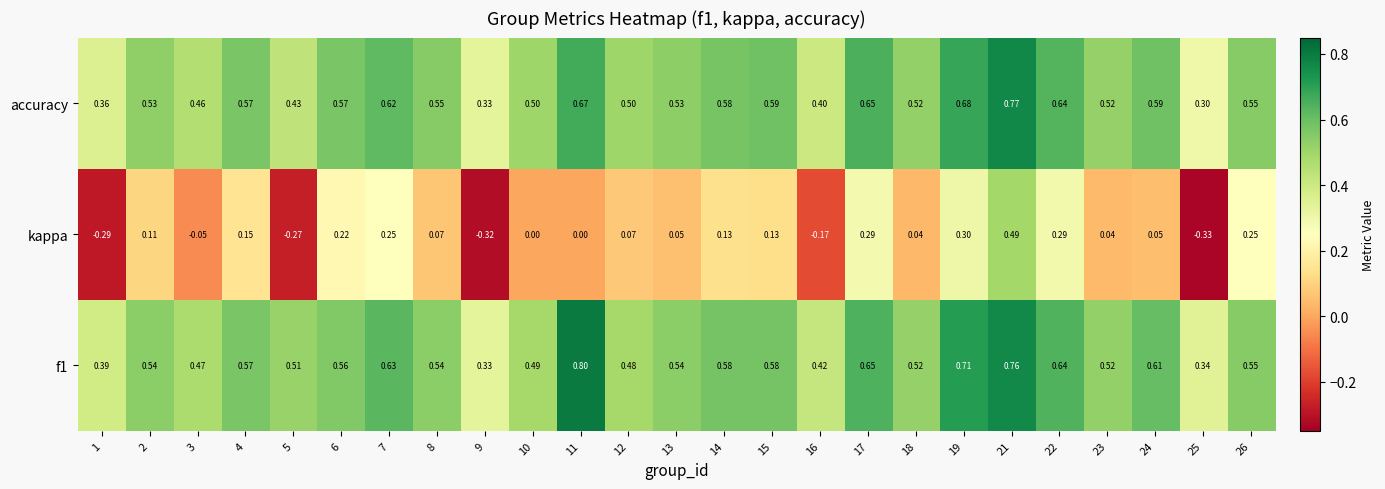

Which series has the widest spread of values?

kappa